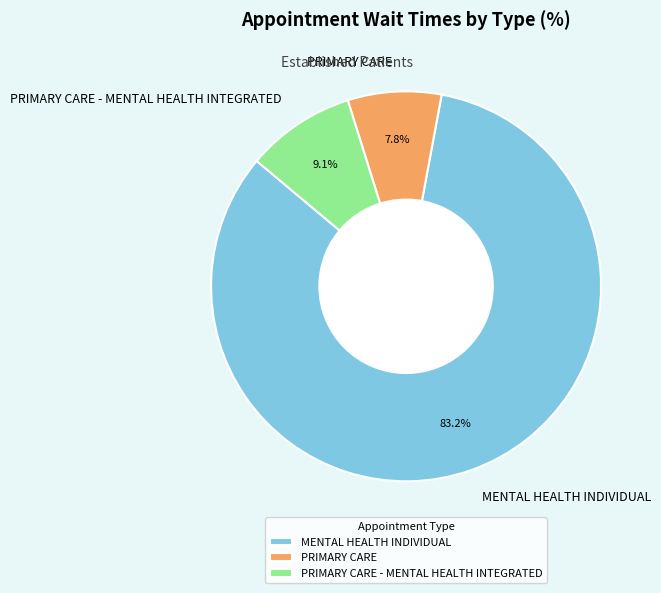

How many slices are in this pie chart?

3